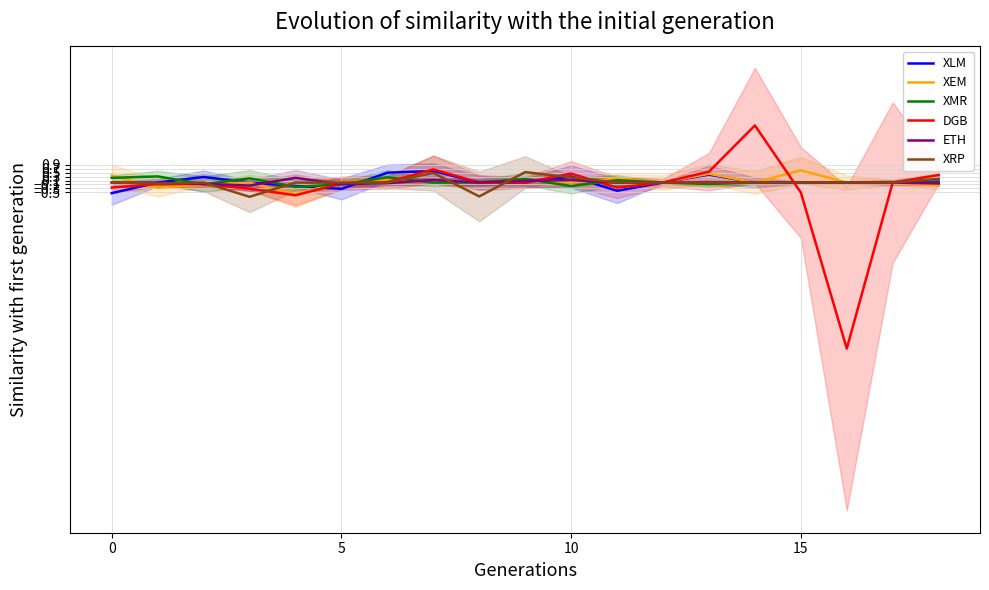

How many intersections are there between DGB and XRP?

7